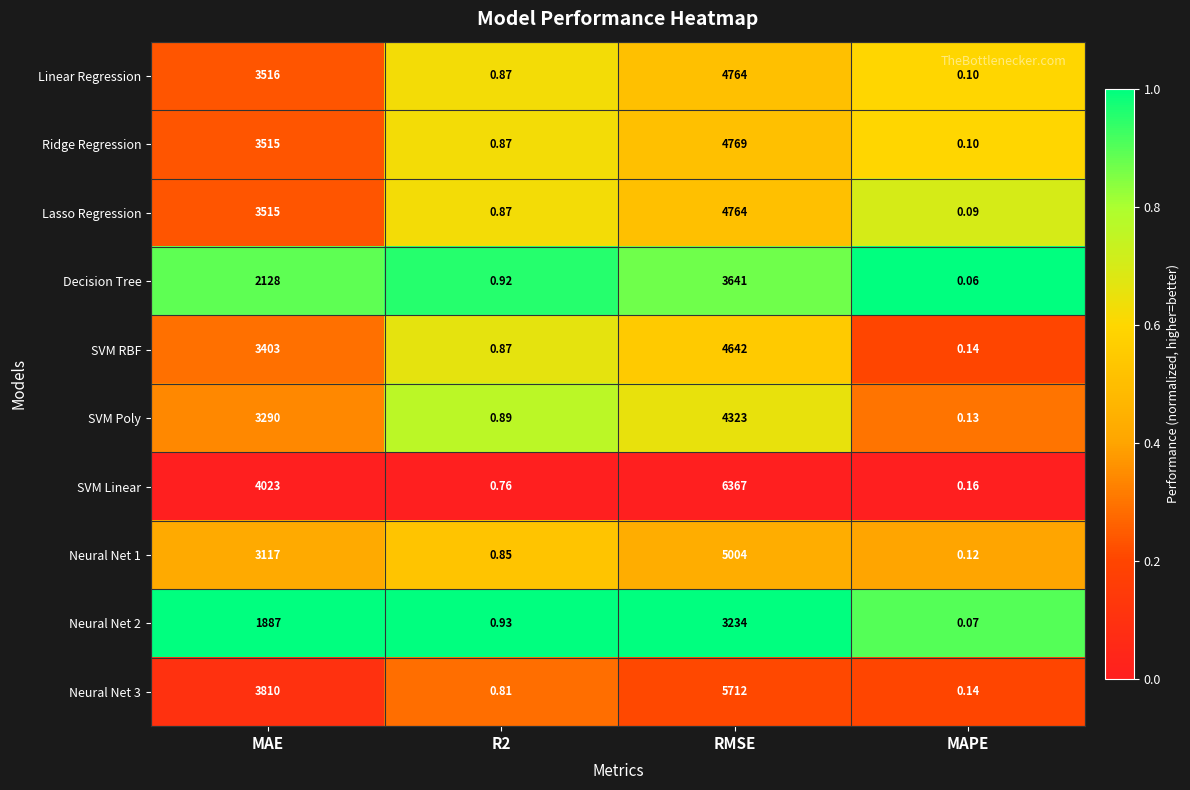

Which series has the largest range (max minus min)?

SVM Linear